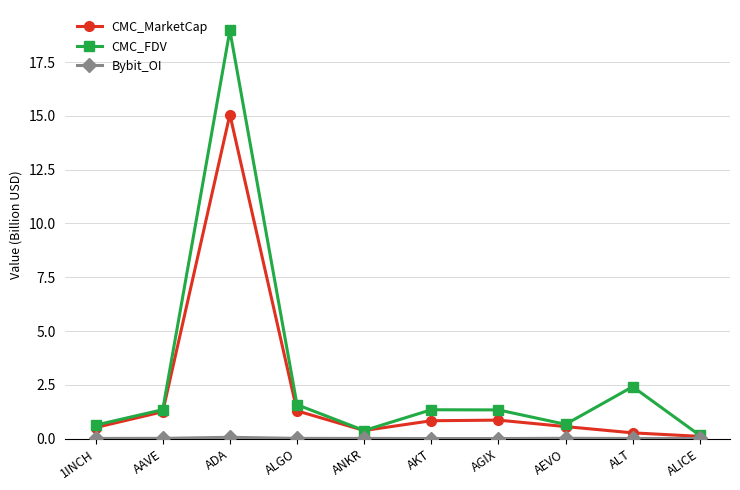

What is the difference between the highest and lowest values at AGIX?

1.3